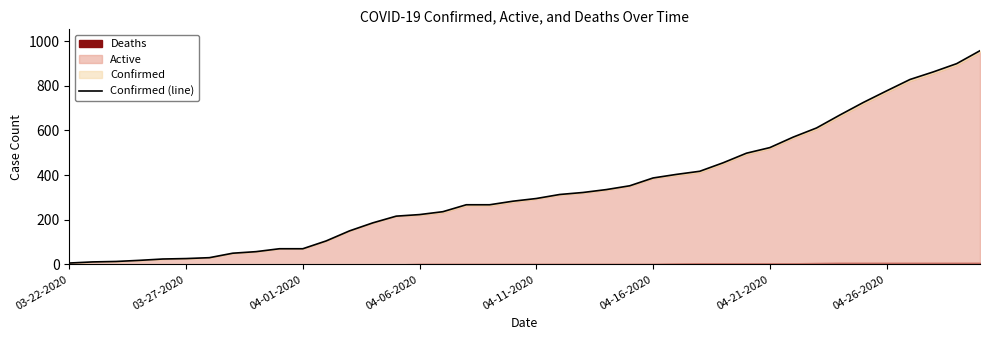

What is the greatest value displayed?

957